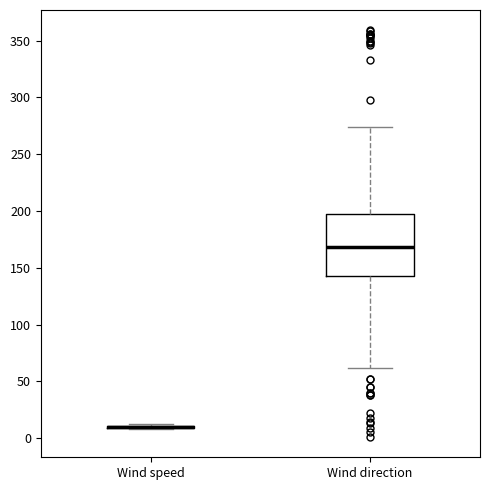

Reading left to right, transcribe this box plot: for each box, give where its median line is, the range the box spans, and where its two whiskers end, as read against the y-axis. The values are not printed on the chart, so give them approximately, as read against the axis.

Wind speed: box collapsed to a line at 10, whiskers 10 to 10
Wind direction: median 170, box 145 to 195, whiskers 60 to 275